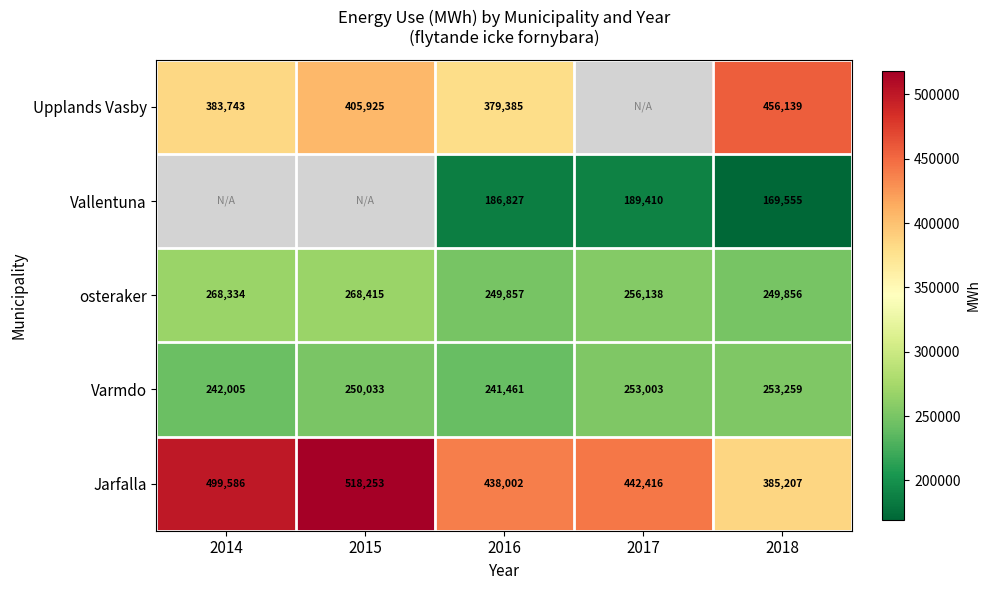

Rank the categories by Varmdo value from highest to lowest.

2018, 2017, 2015, 2014, 2016